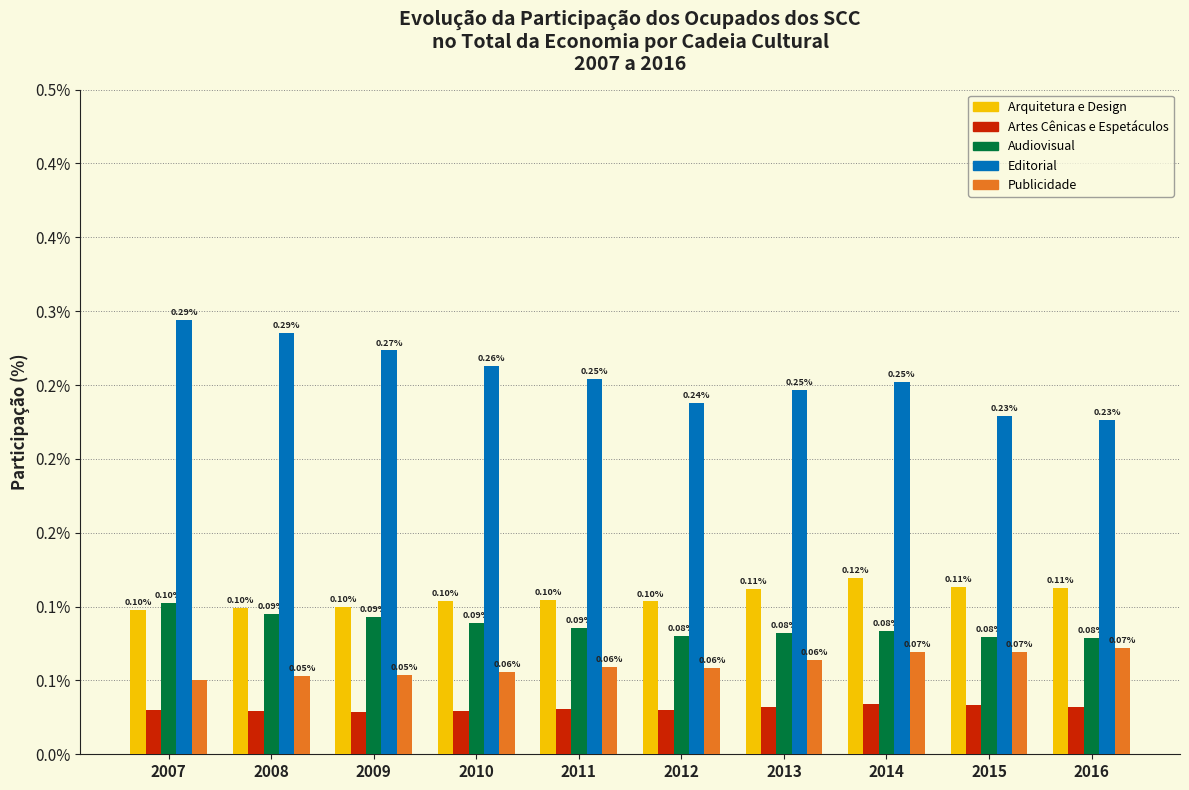

Which series has the largest range (max minus min)?

Editorial